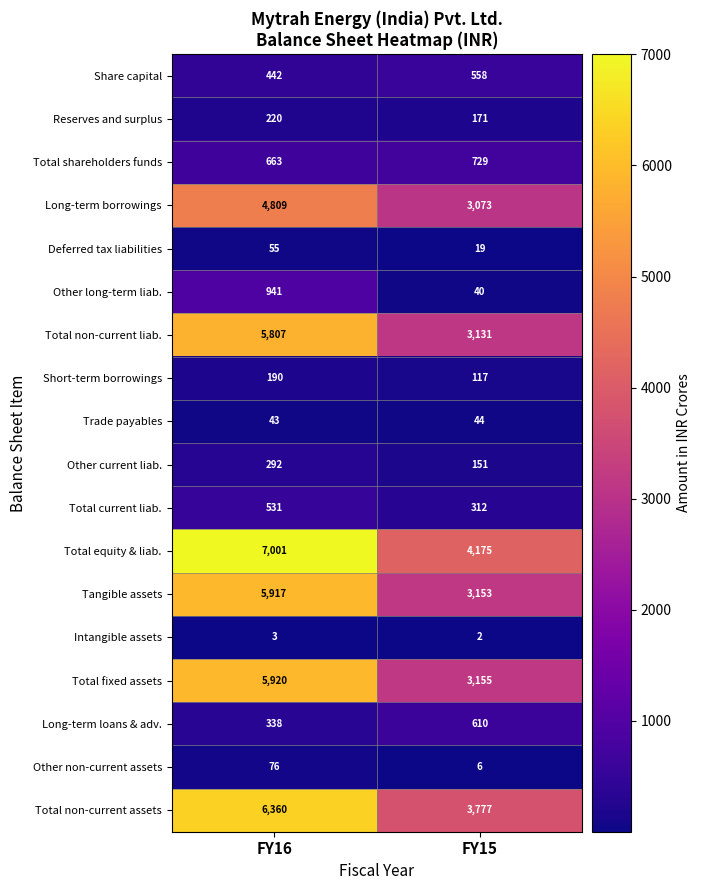

What is the difference between the highest and lowest values at FY15?

4173